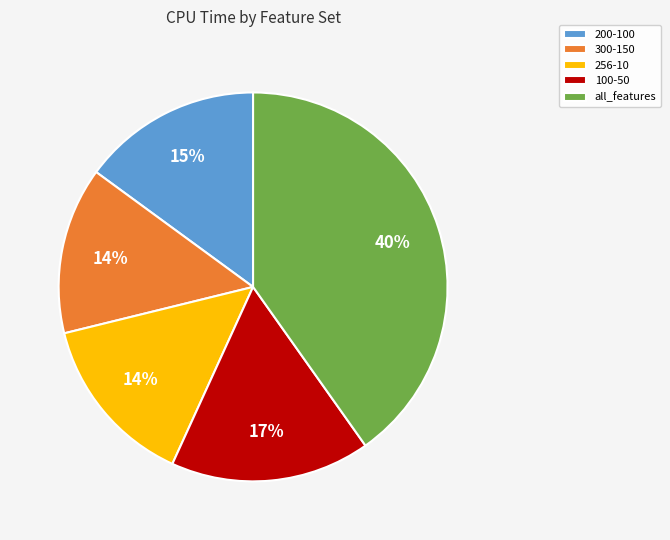

Combined, do 300-150 and 200-100 account for over 50%?

No